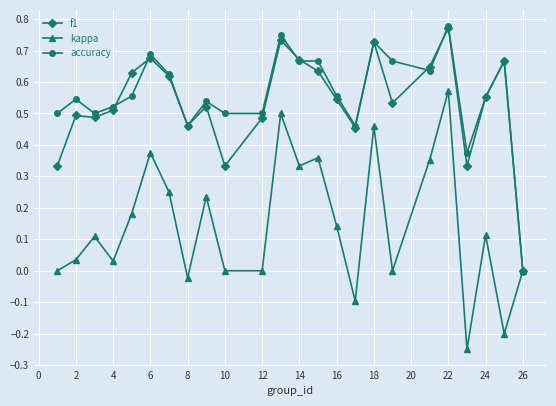

True or false: kappa has more than 2 points higher than both neighbors.

True